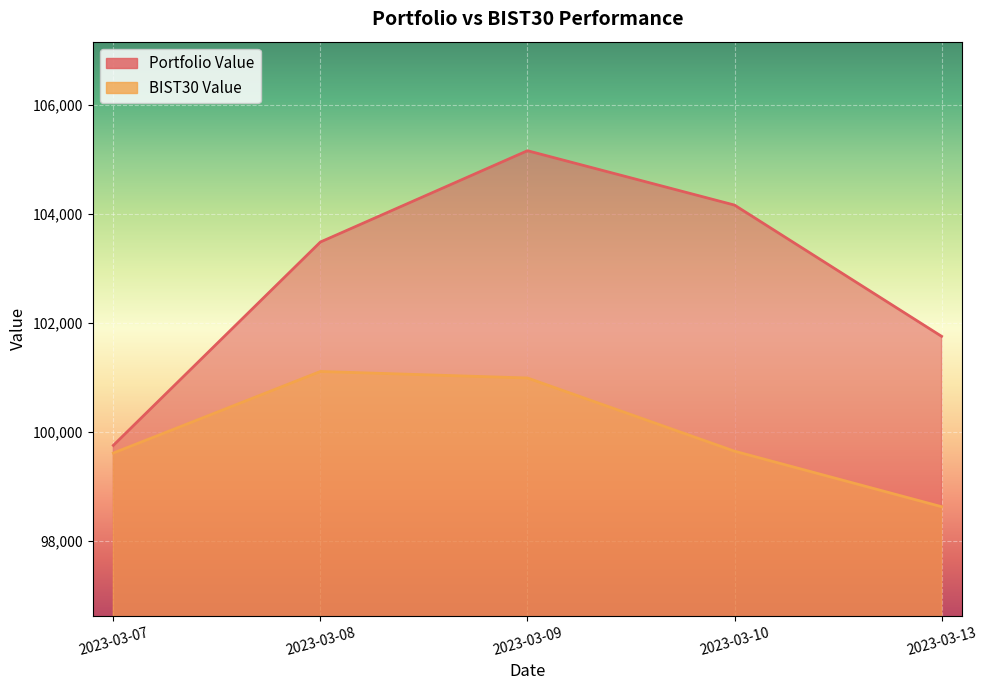

Reading right to left, what are all the values shown in this chart?

Portfolio Value: 2023-03-13=101750.5	2023-03-10=104157.4	2023-03-09=105154.7	2023-03-08=103480.0	2023-03-07=99750.8
BIST30 Value: 2023-03-13=98625.6	2023-03-10=99643.8	2023-03-09=100986.3	2023-03-08=101105.6	2023-03-07=99610.2